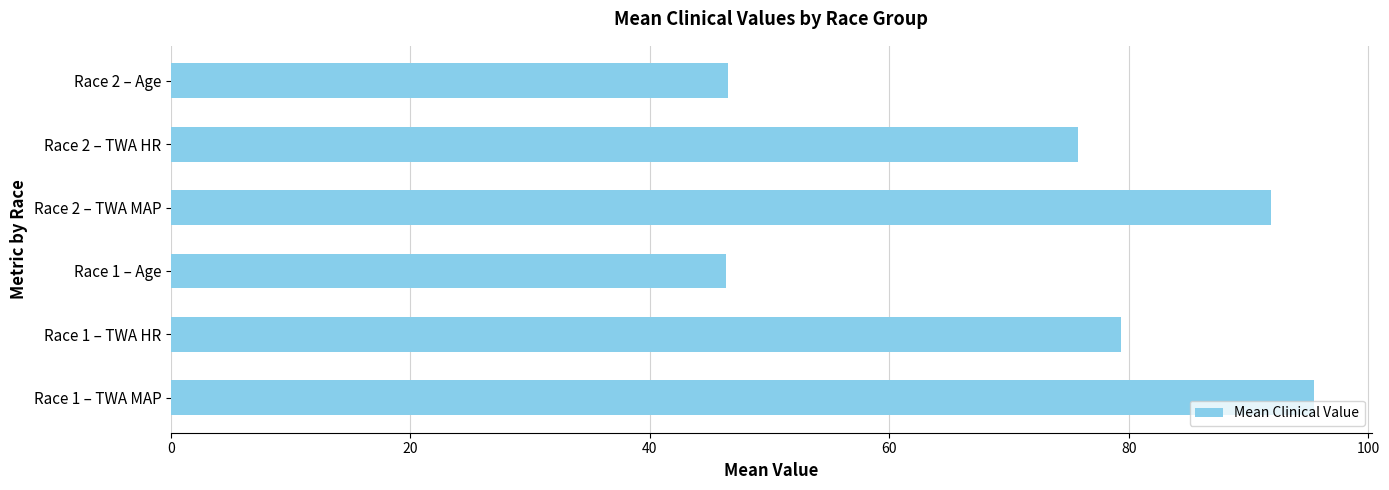

Is it true that the value at Race 2 – Age is 46.6?

True